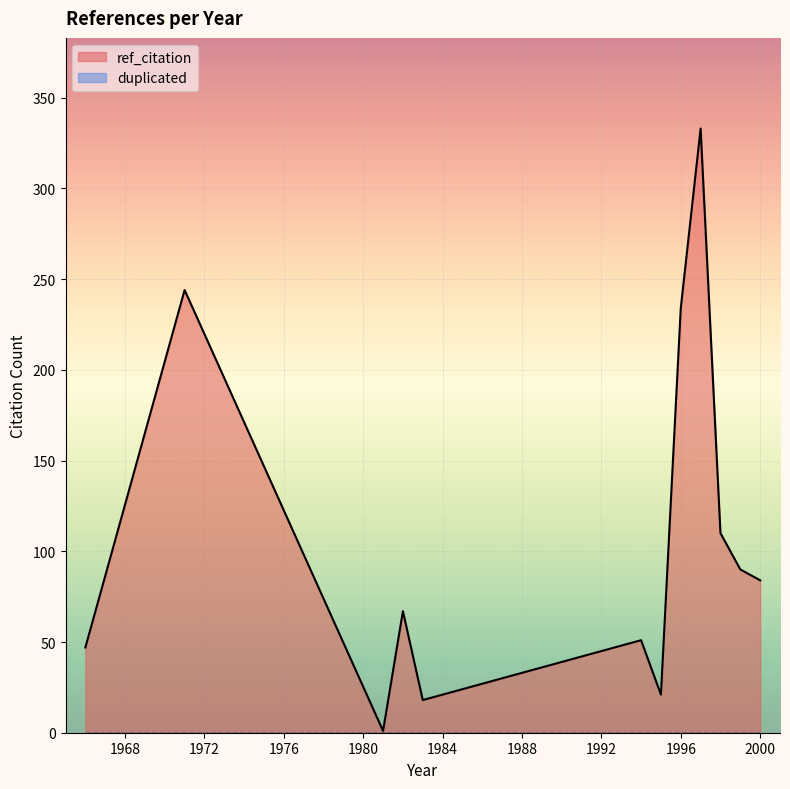

Is the value of ref_citation at 1996 greater than the value of duplicated at 1971?

Yes